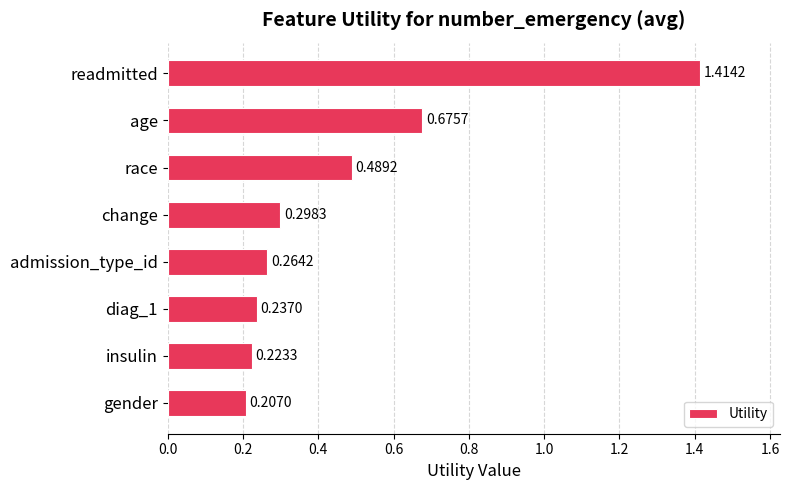

What is the label of the 7th bar from the top?

insulin